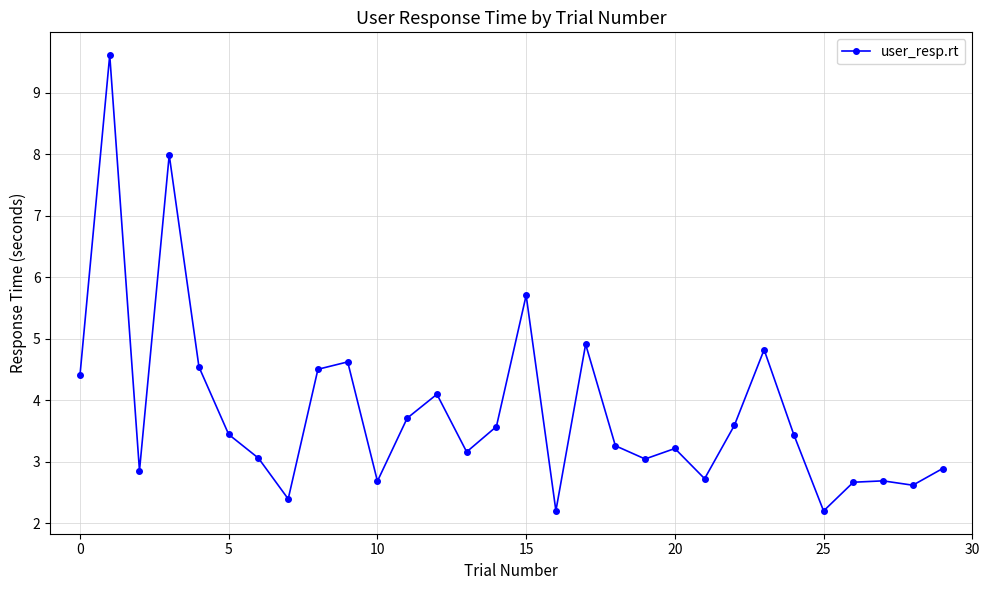

What is the average value?

3.8